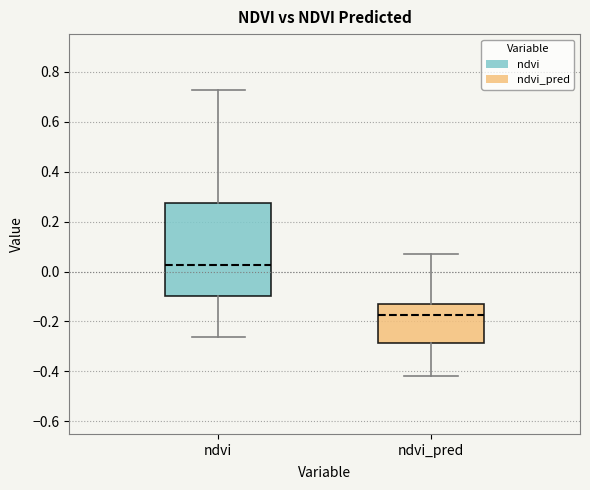

Where does the median line of the box for ndvi sit on the y-axis? The values are not printed on the chart, so give them approximately, as read against the axis.

0.02